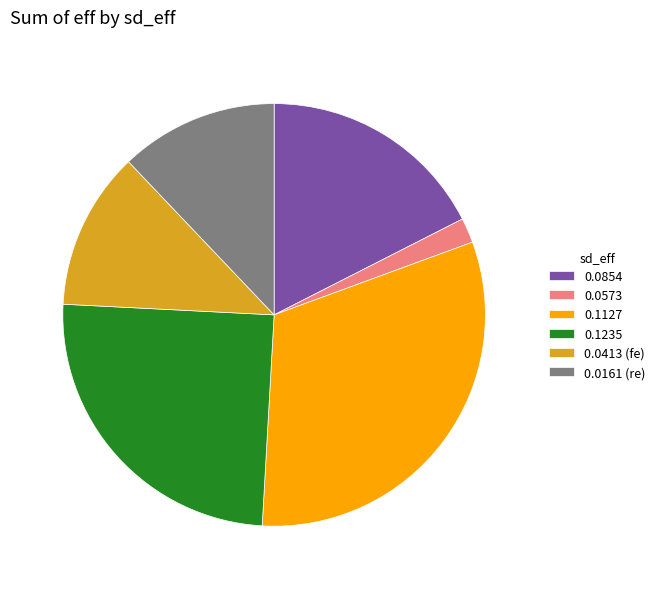

How many segments does this pie chart have?

6